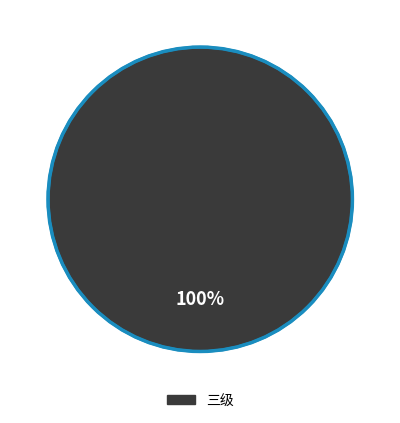

Is there a majority slice in this chart?

Yes